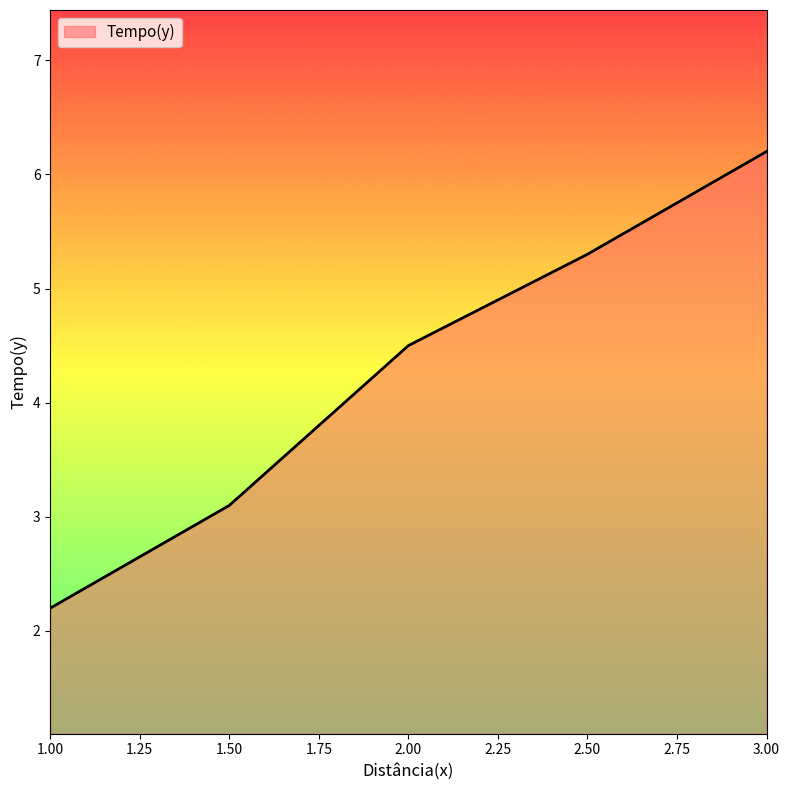

At which category does the chart reach its peak across all series?

3.00